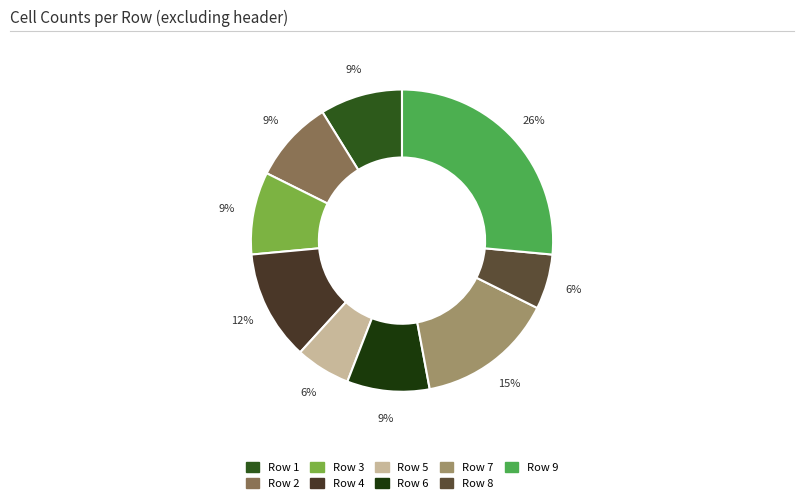

How many slices are in this pie chart?

9